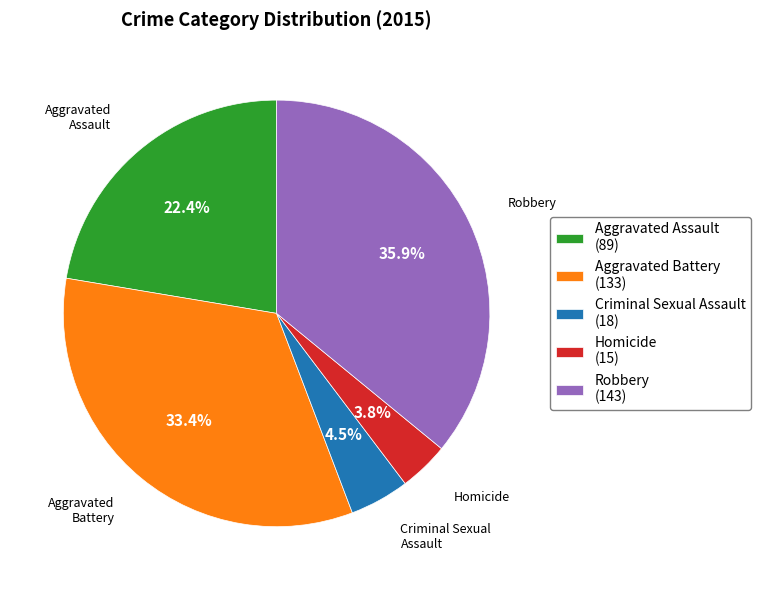

Approximately how many times larger is the value at Criminal Sexual Assault (18) compared to Homicide (15)?

1.2